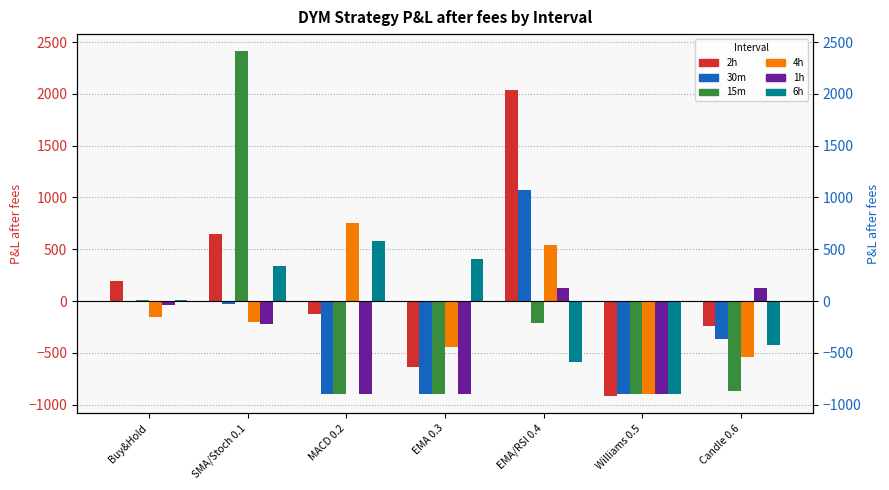

What is the label of the 1st bar from the left?

Buy&Hold